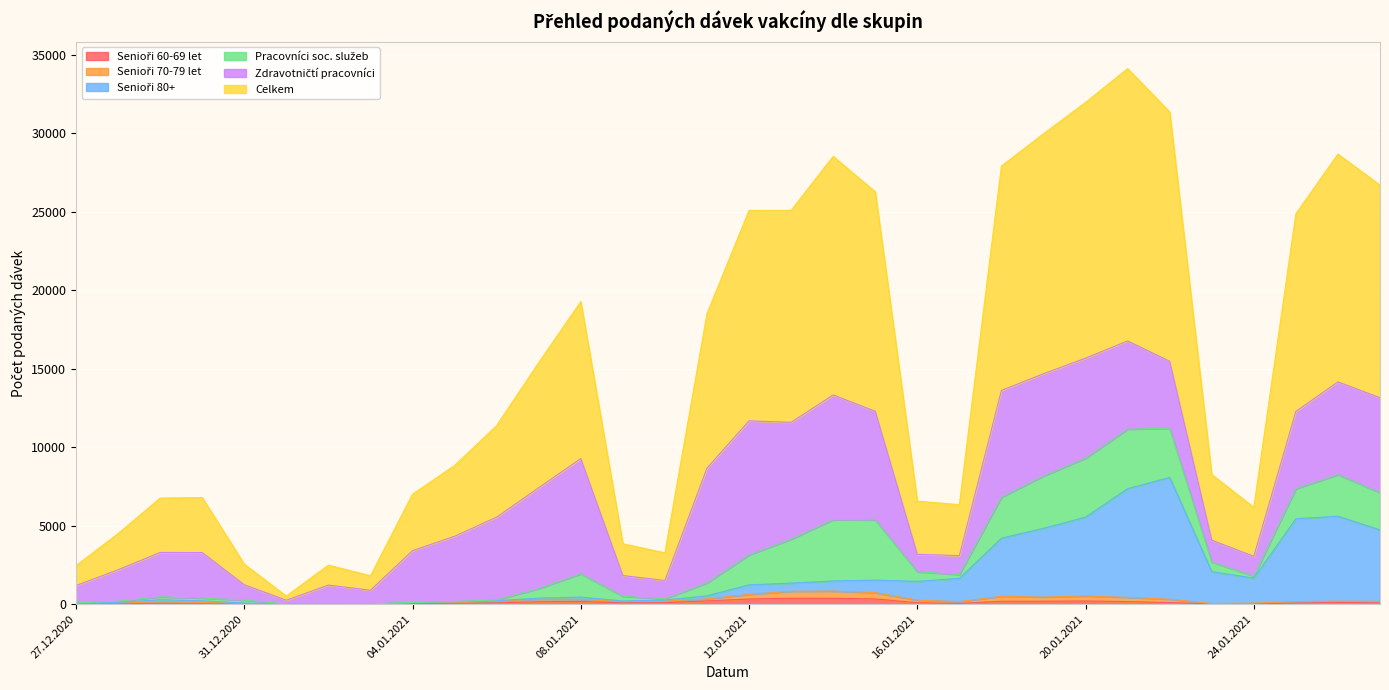

Where does the Seniori 80+ series first go above 1234?

13.01.2021